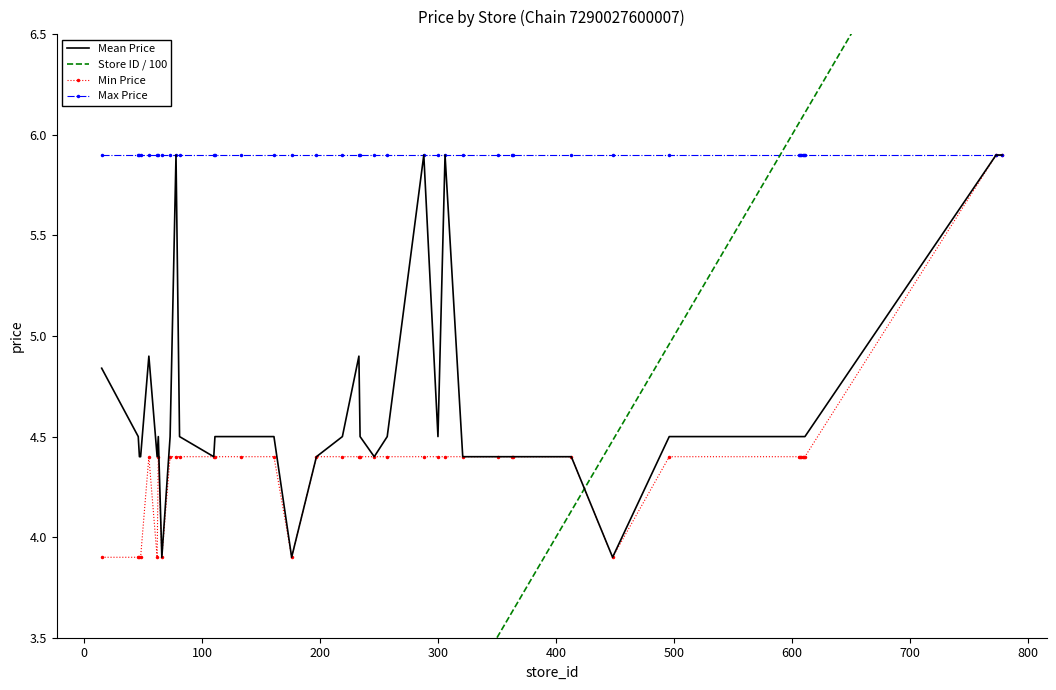

What is the minimum value for Mean Price?

3.9